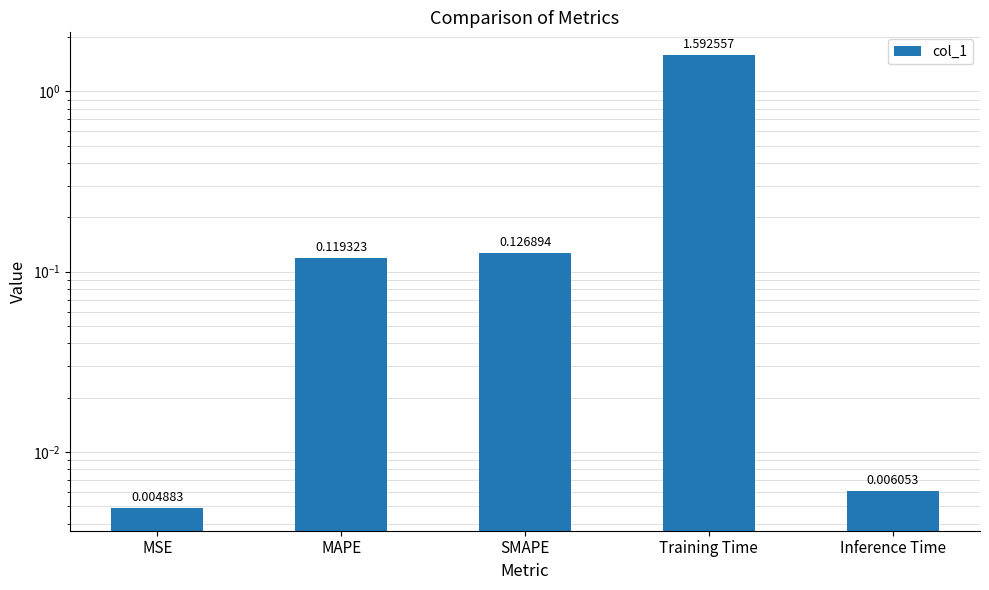

What is the change in value from MSE to Training Time?

+1.6